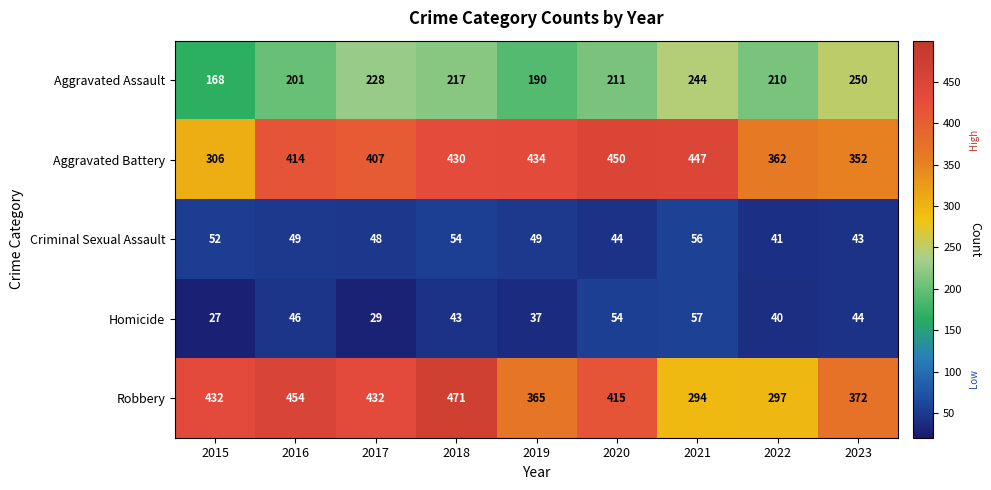

What is the maximum value shown in the chart?

471